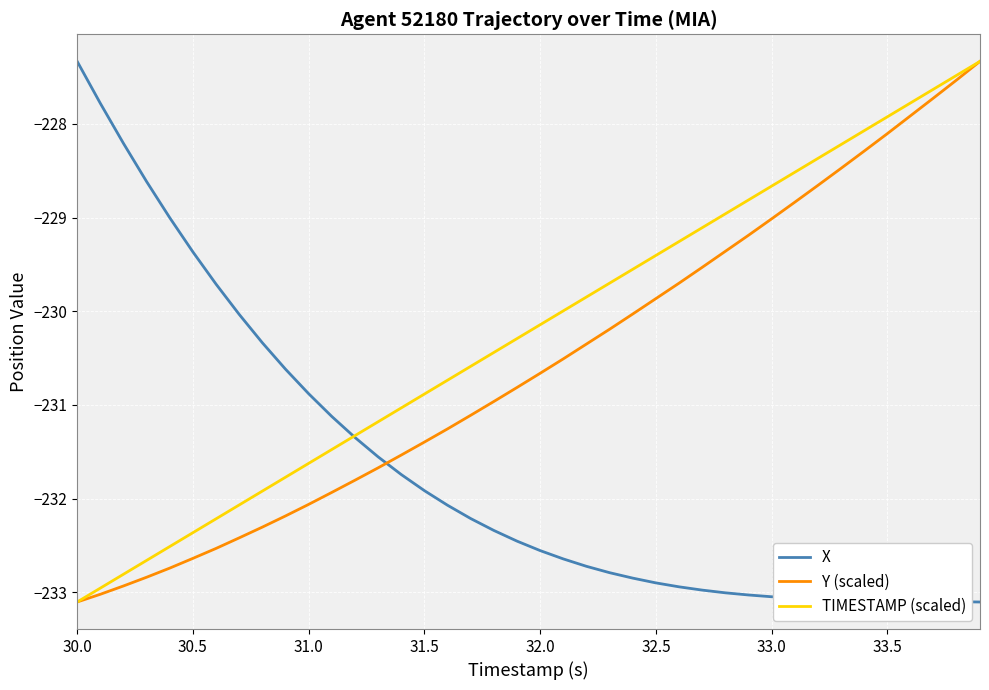

After their last crossing, which series has the higher values: Y (scaled) or X?

Y (scaled)